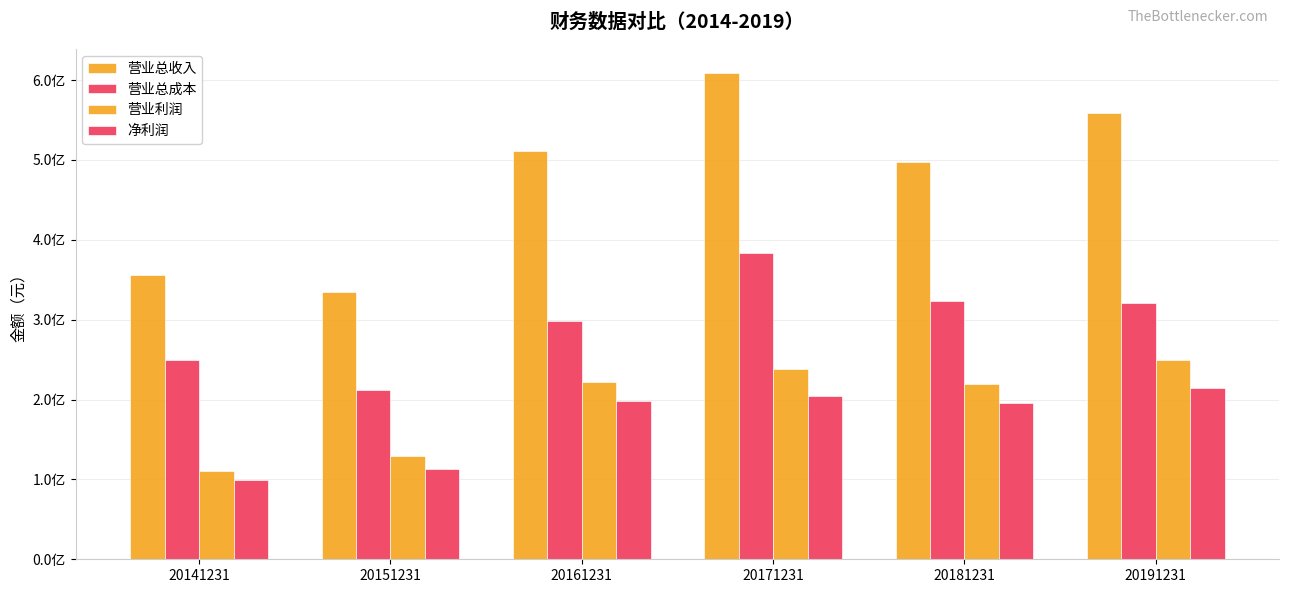

Are the bars grouped side by side (vs. stacked)?

Yes